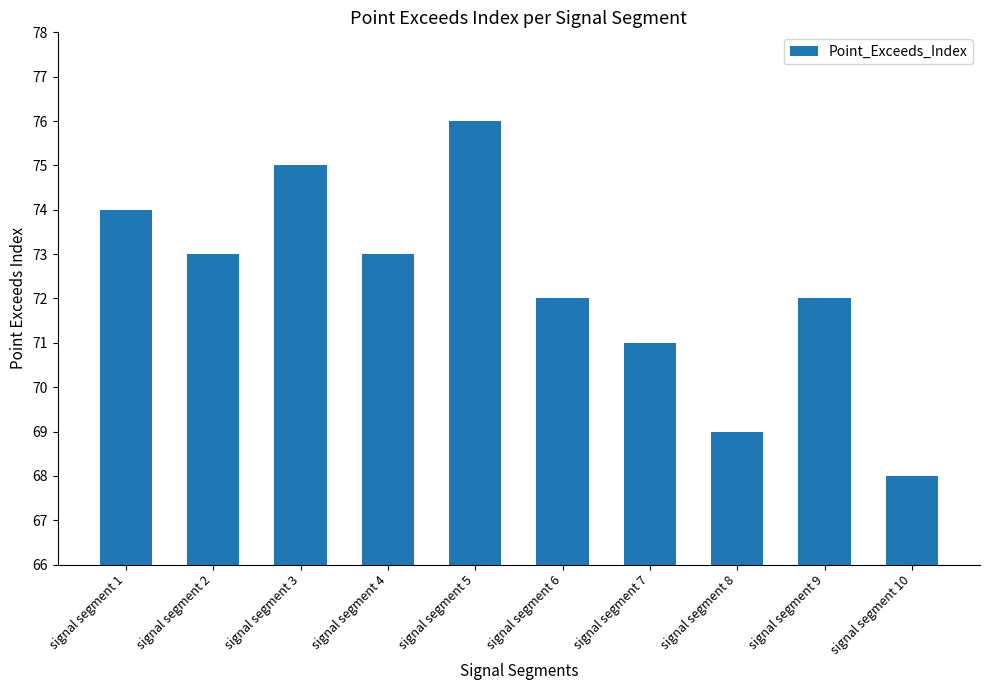

Where does the data first go above 73?

signal segment 1